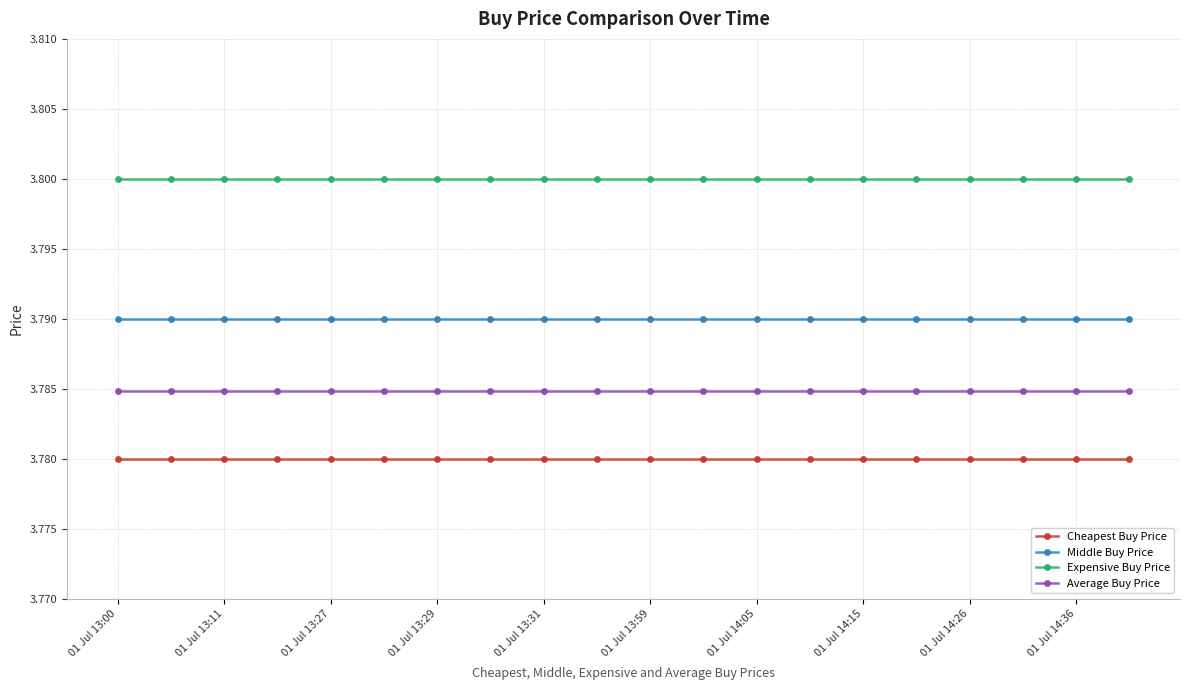

At how many categories does at least one series exceed 3?

20